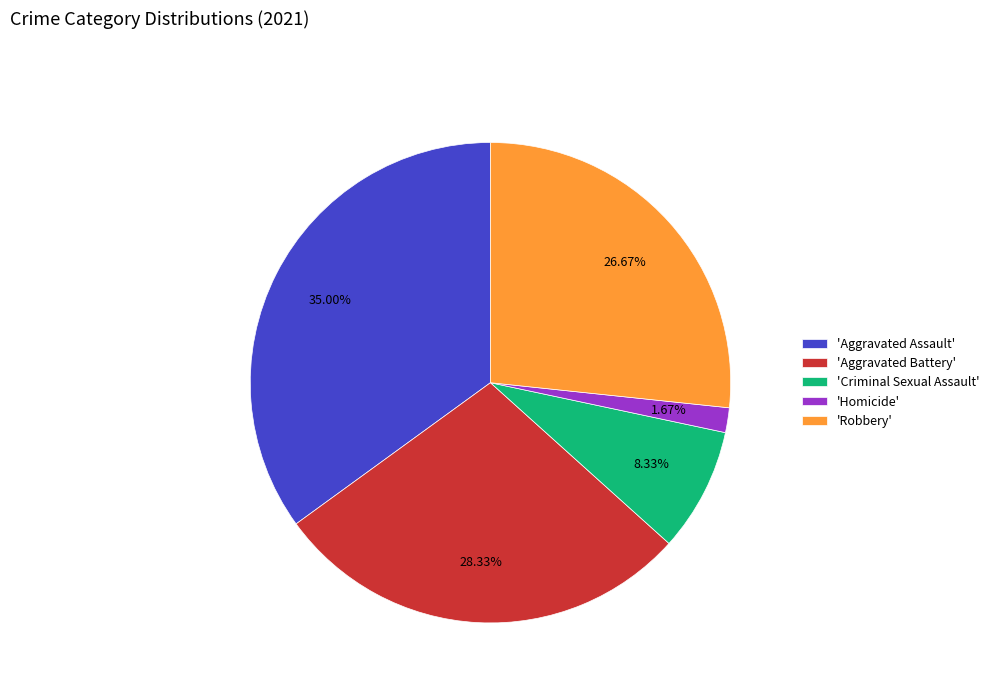

Rank the categories by value from lowest to highest.

'Homicide', 'Criminal Sexual Assault', 'Robbery', 'Aggravated Battery', 'Aggravated Assault'